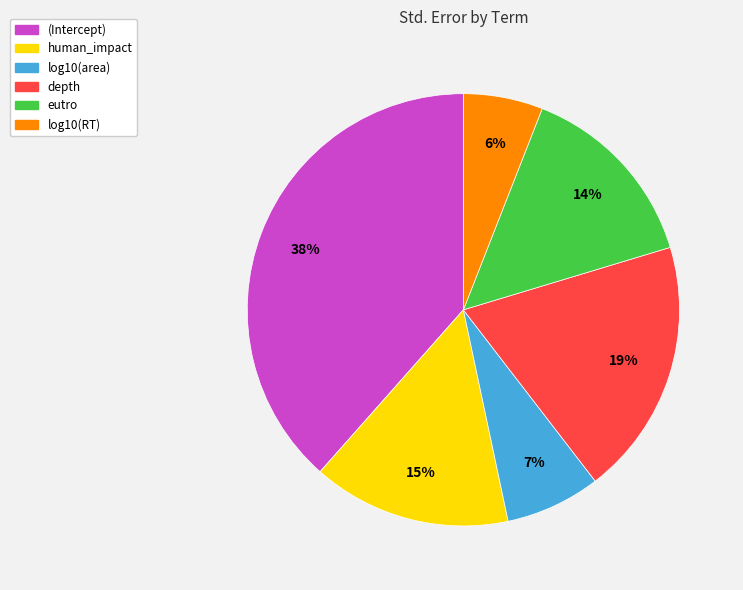

To the nearest percent, what is the average slice percentage?

17%